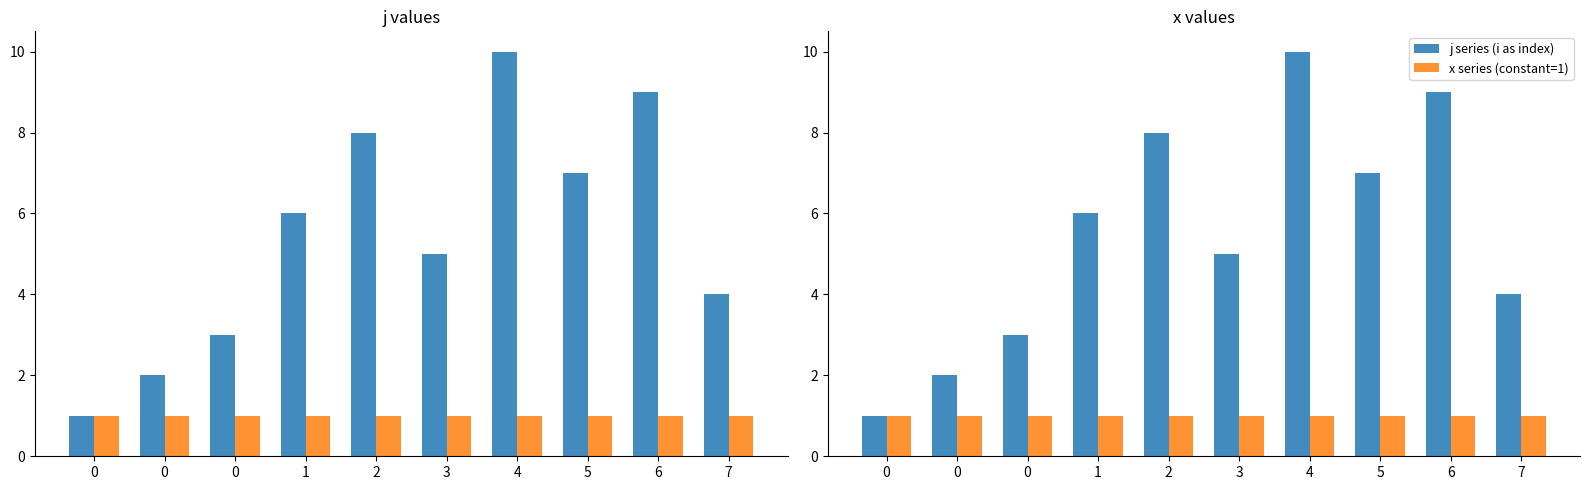

True or false: j series (i as index) has a value of 15 at 4.

False